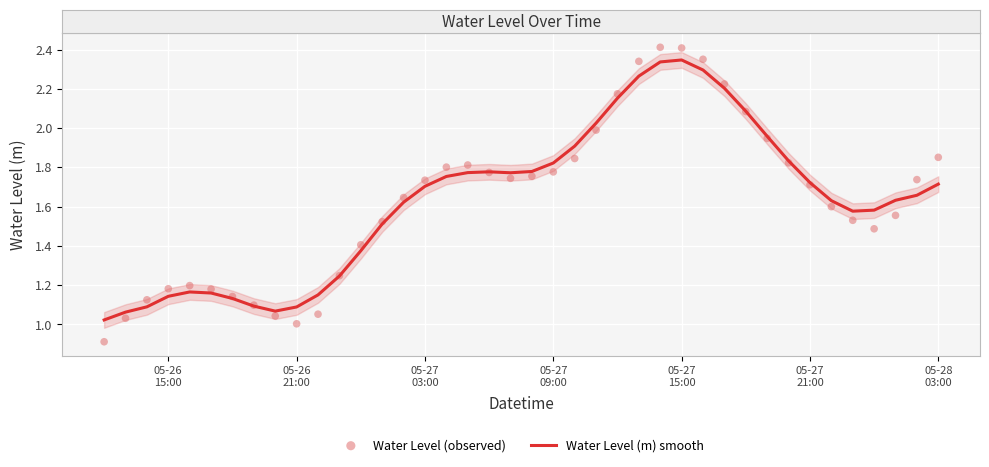

Is the value of Water Level (m) smooth at 31 greater than the value of Water Level (observed) at 28?

No